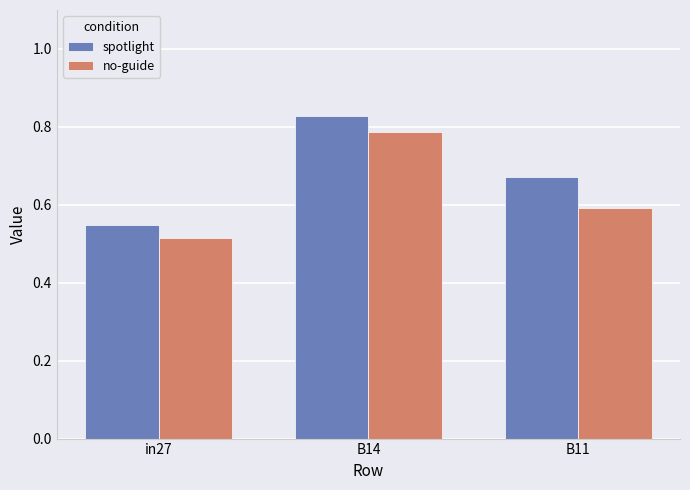

Between in27 and B14, which series saw the biggest shift?

spotlight